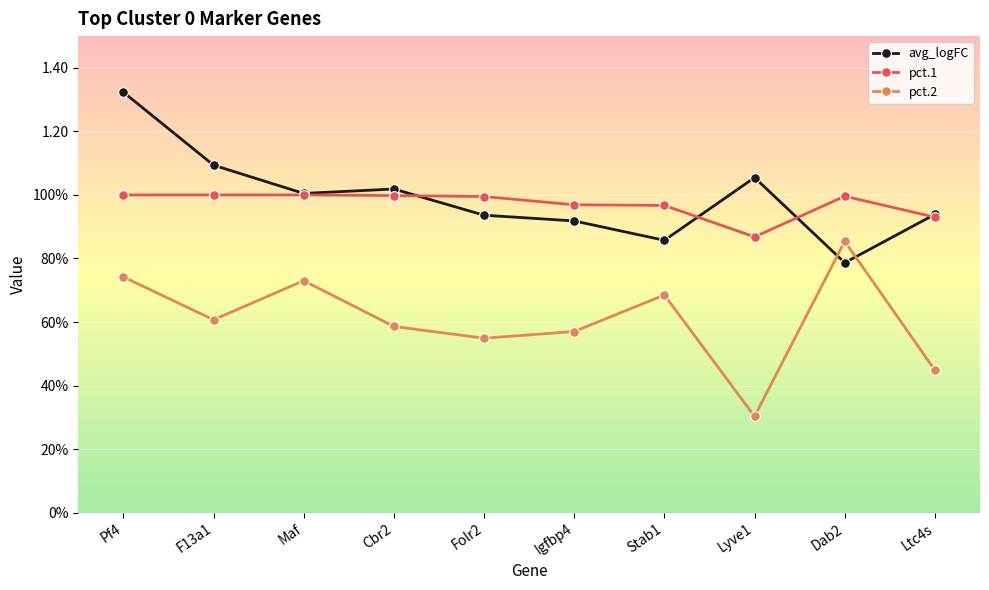

How many intersections are there between pct.1 and avg_logFC?

4